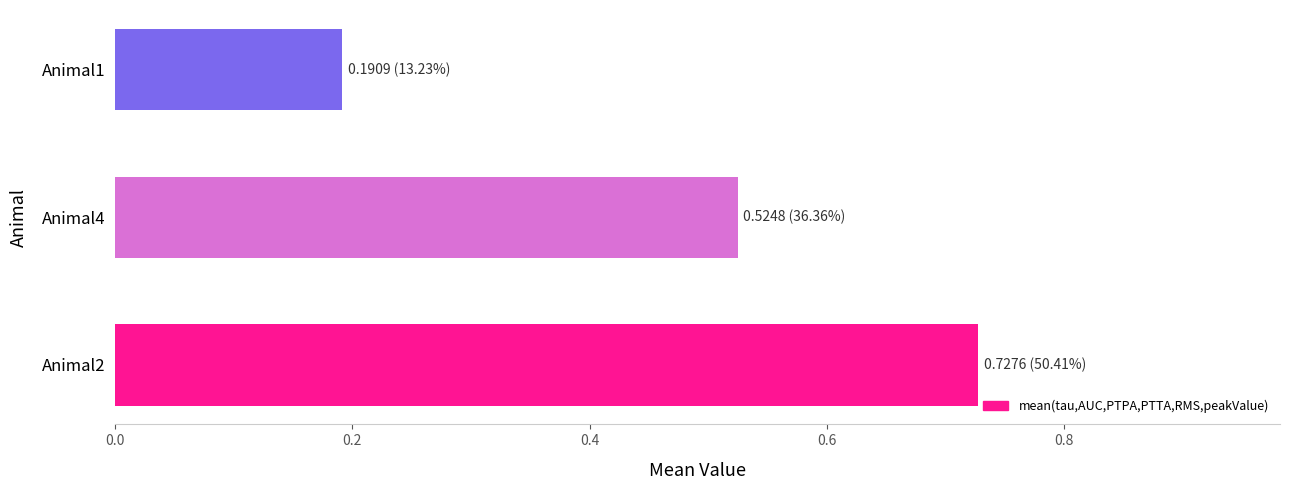

The chart shows a value of 0.3 at Animal2. True or false?

False